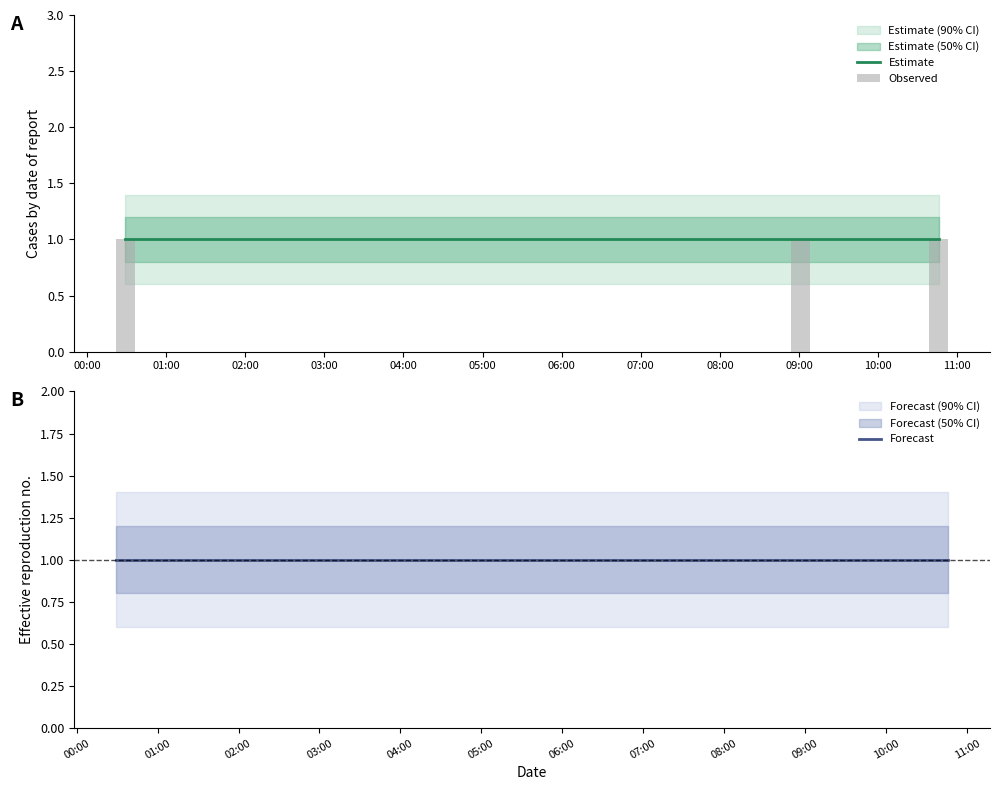

What is the sum of the Estimate_low2 values at 2019-06-24 10:46:00 and 2019-06-24 09:01:00?

1.2